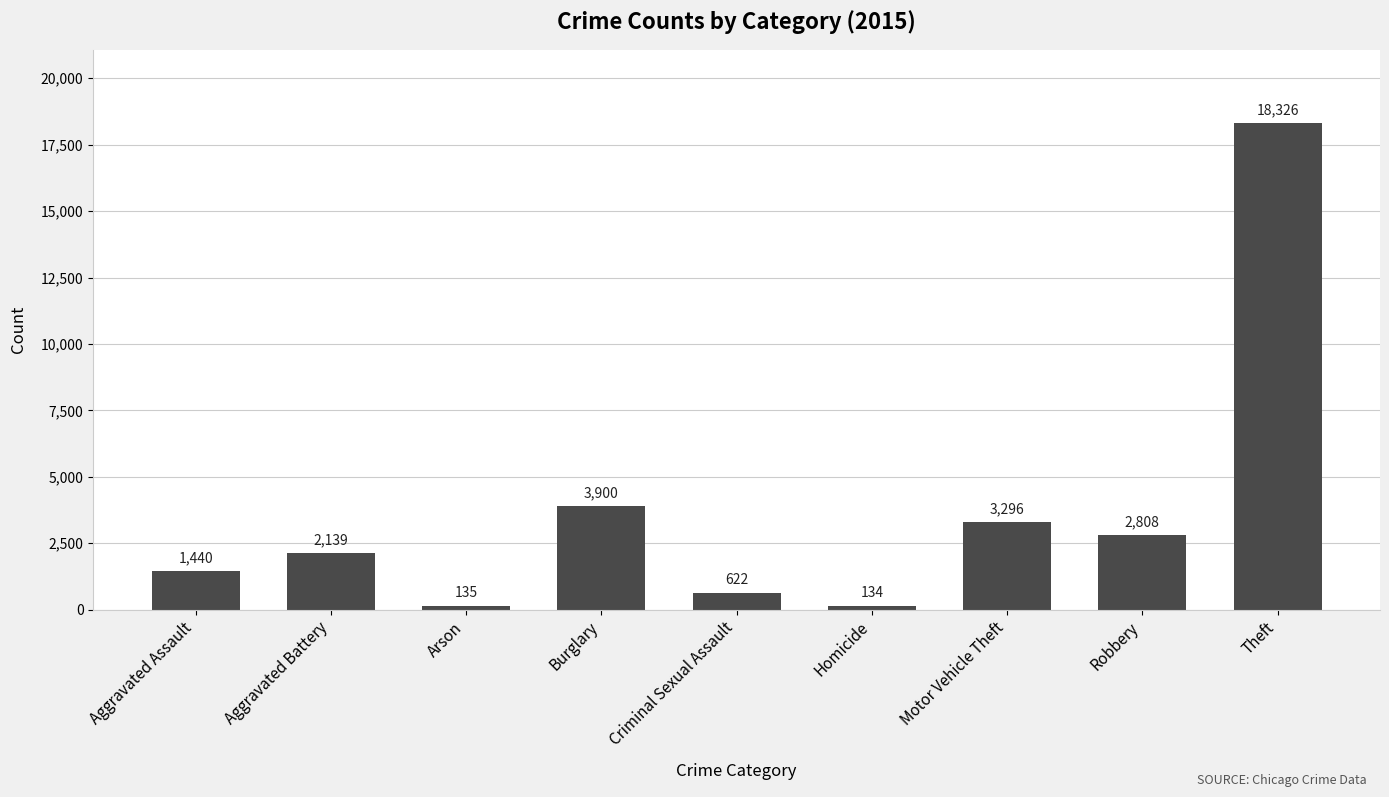

Is it true that the value at Motor Vehicle Theft is 3296?

True